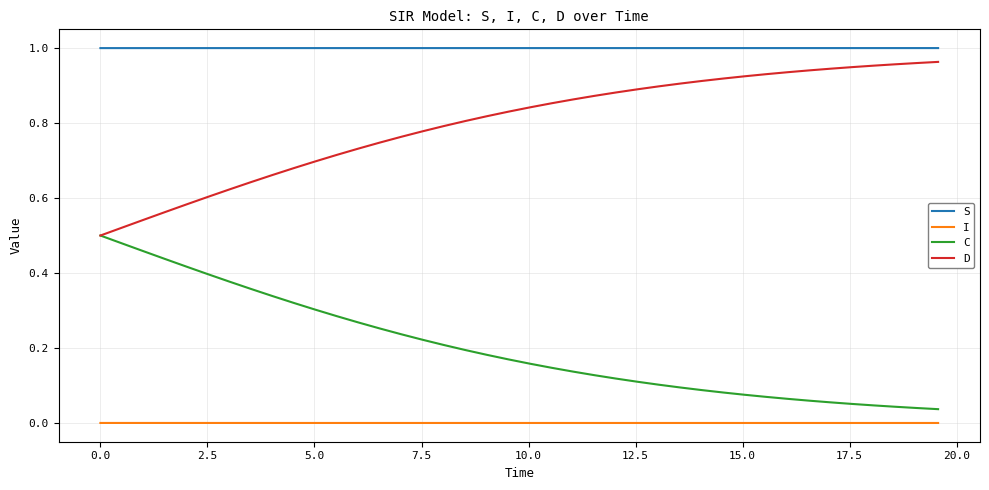

Which series has the largest total across all categories?

S